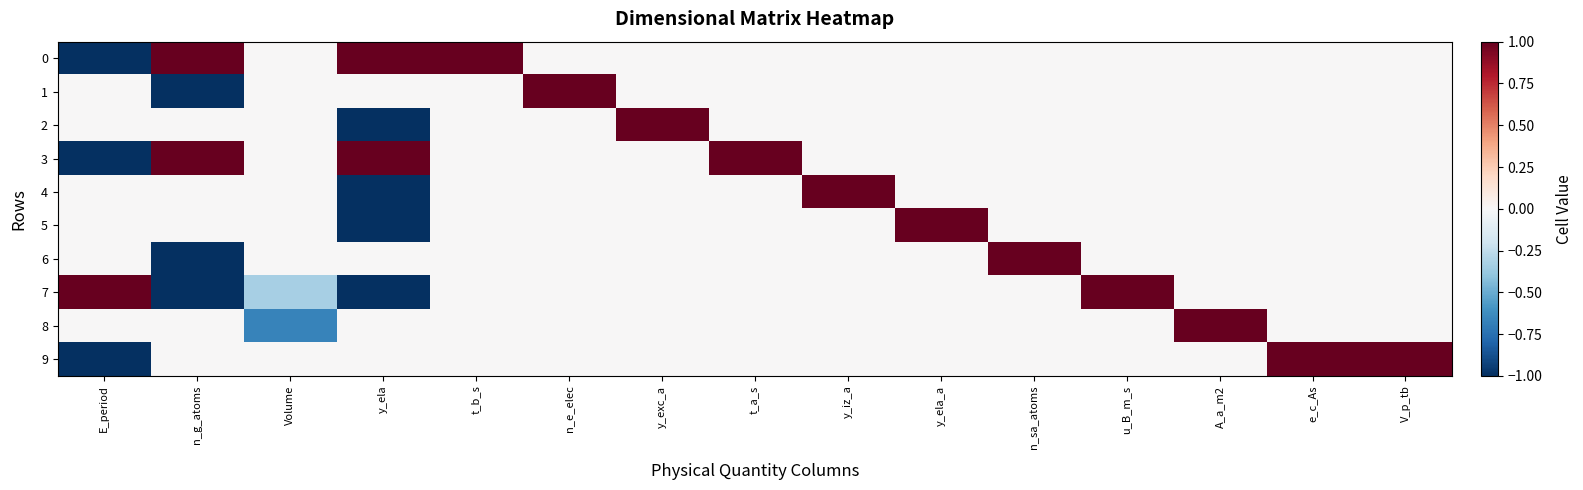

Which series changed the most between E_period and Volume?

7